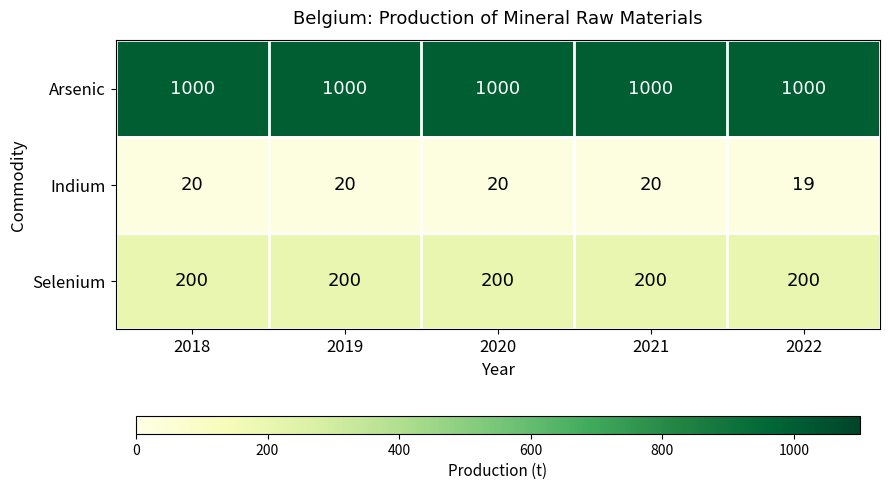

What is the maximum value shown in the chart?

1000